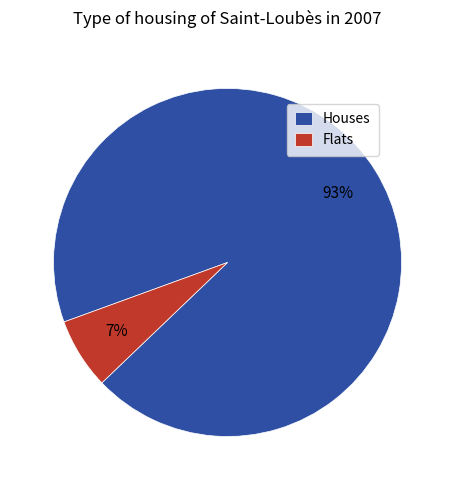

Does any single category account for the majority?

Yes